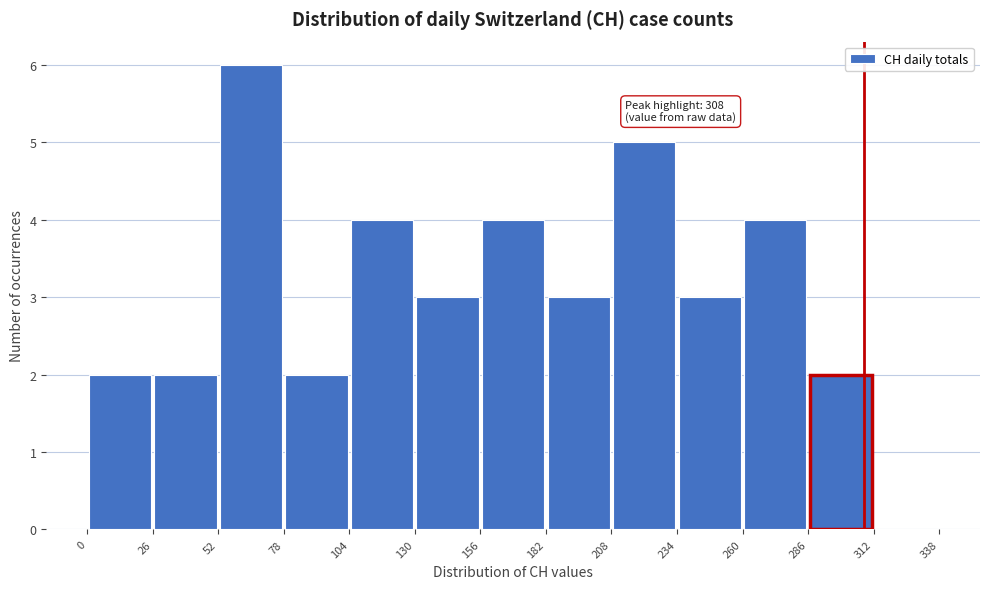

Which range on the x-axis has the tallest bar?

52 to 78